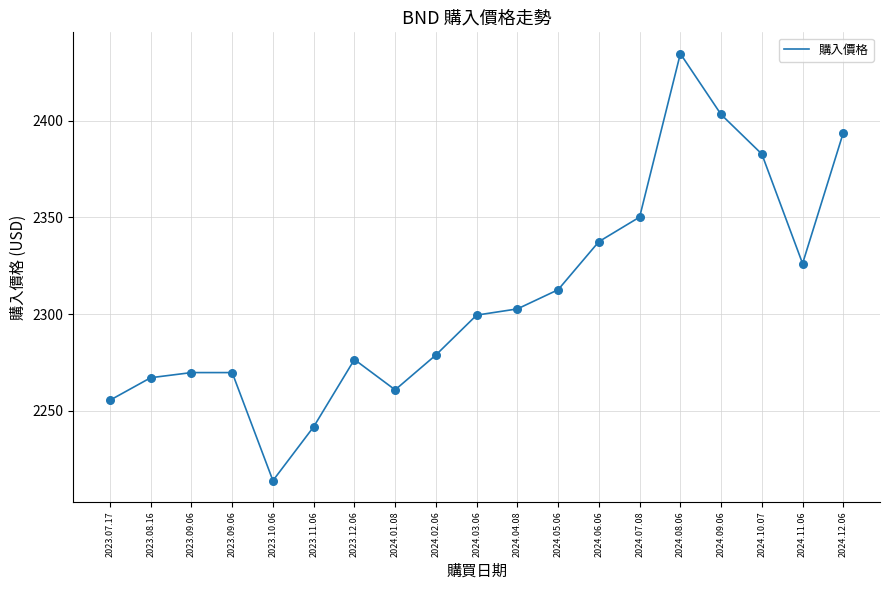

Does the chart have visible grid lines?

Yes